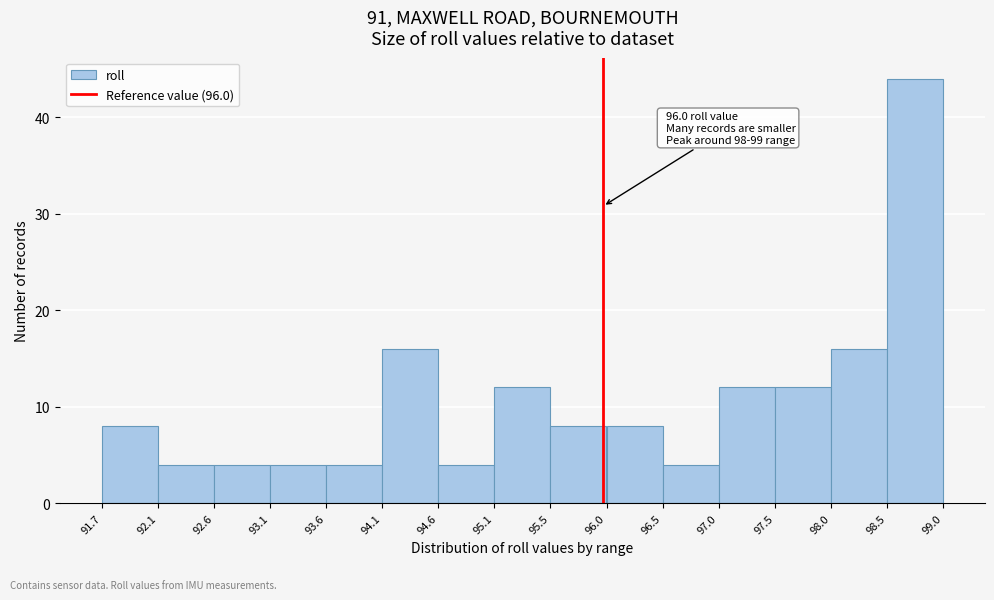

Which range on the x-axis has the tallest bar?

98.5 to 99.0